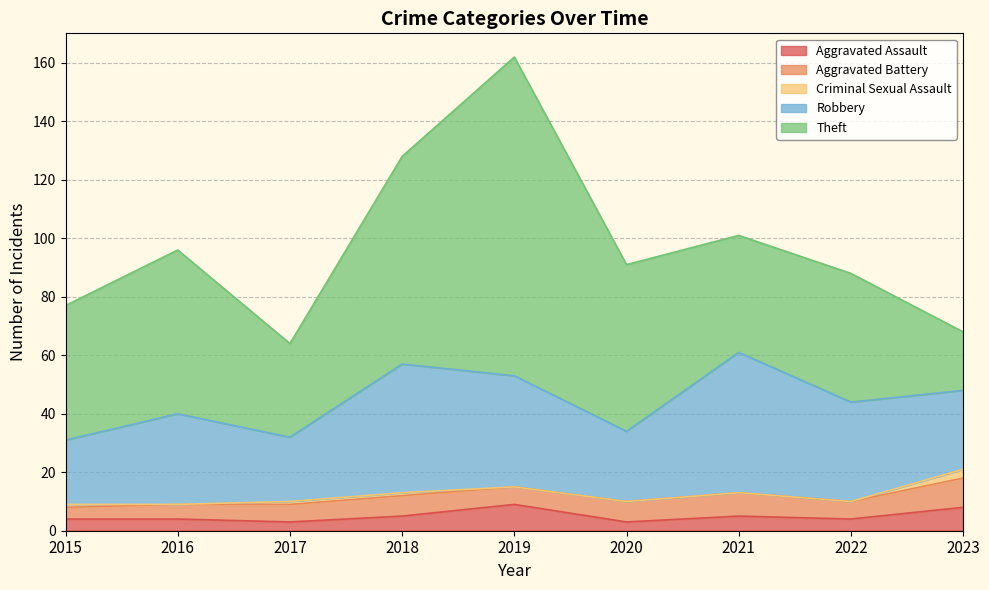

What is the value of the Aggravated Battery point at the 1st from the left?

4